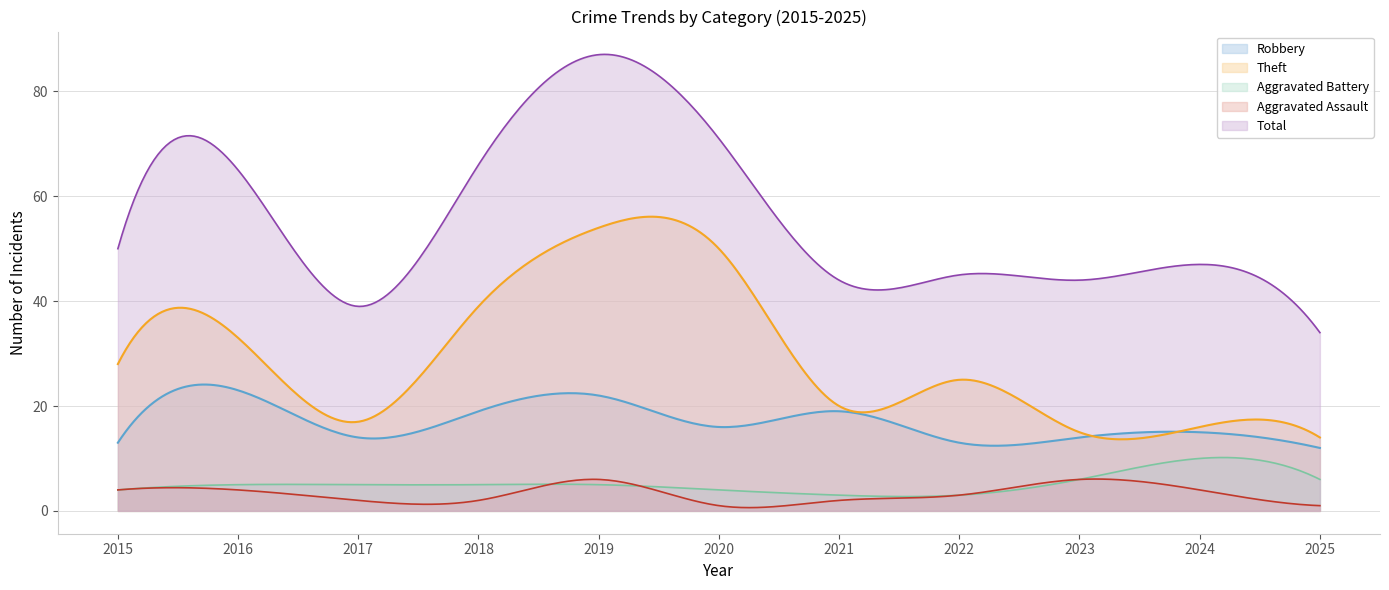

In Aggravated Assault, how many points are lower than both neighbors (excluding endpoints)?

2